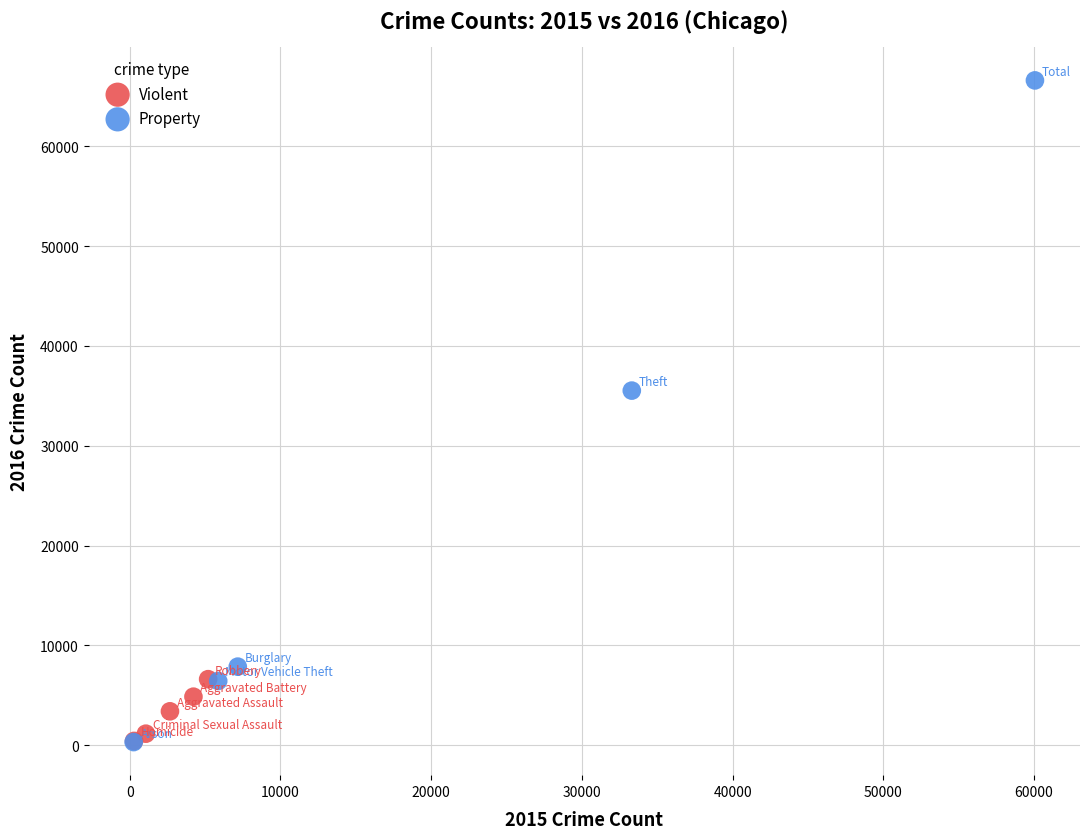

Which series contains the highest Y value?

Property